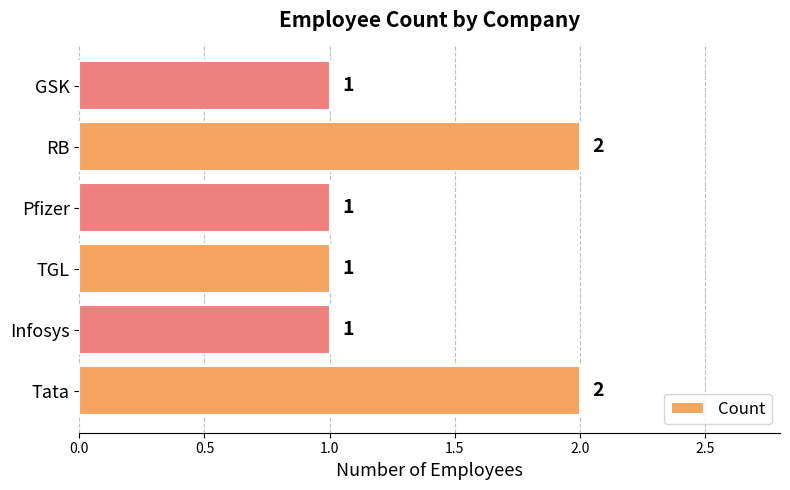

The value at Infosys is 1. True or false?

True